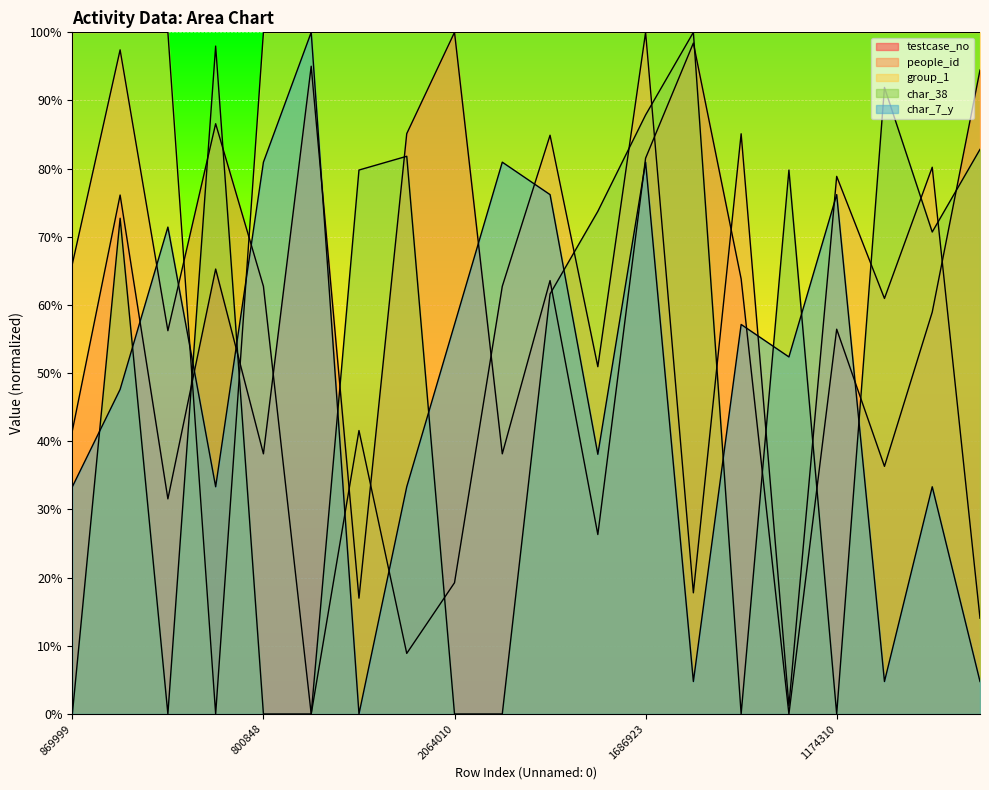

Is it true that char_38 equals 70.7 at 1225418?

True